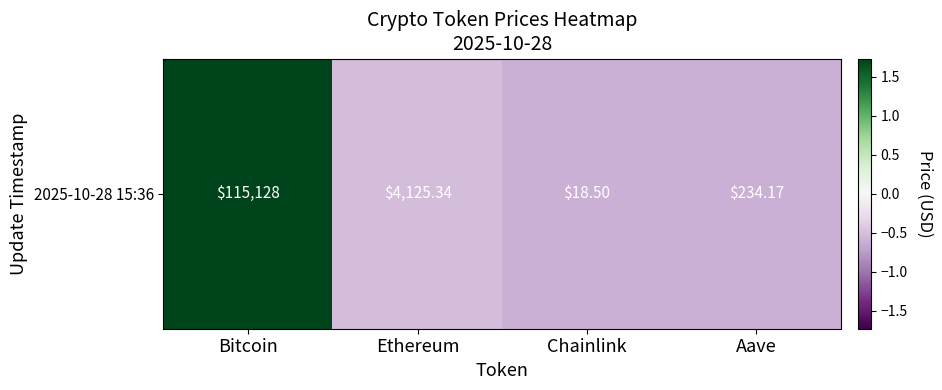

What is the greatest value displayed?

1.7